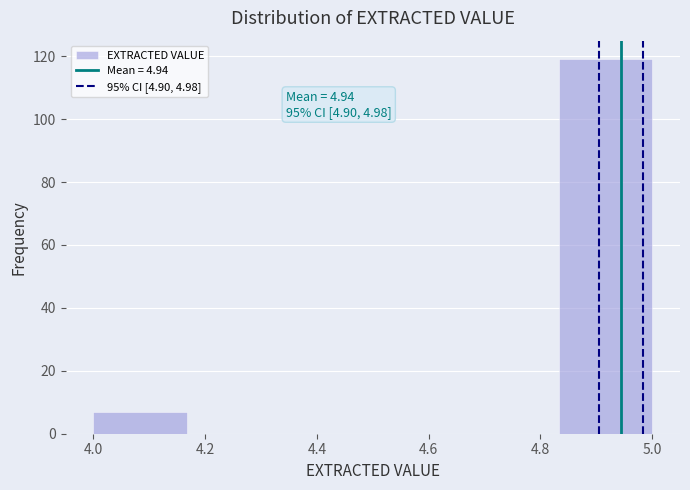

Over which range of the x-axis is the bar tallest?

4.84 to 5.00